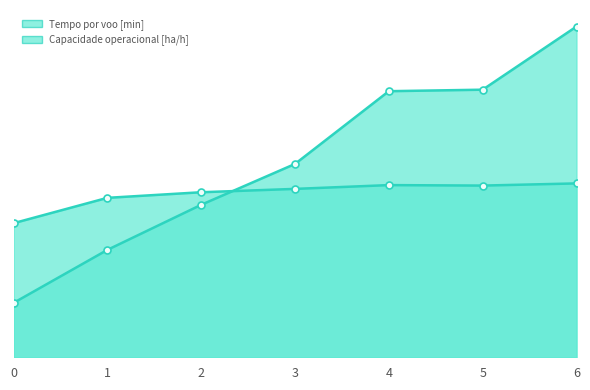

Which series changed the most between 2 and 3?

Tempo por voo [min]